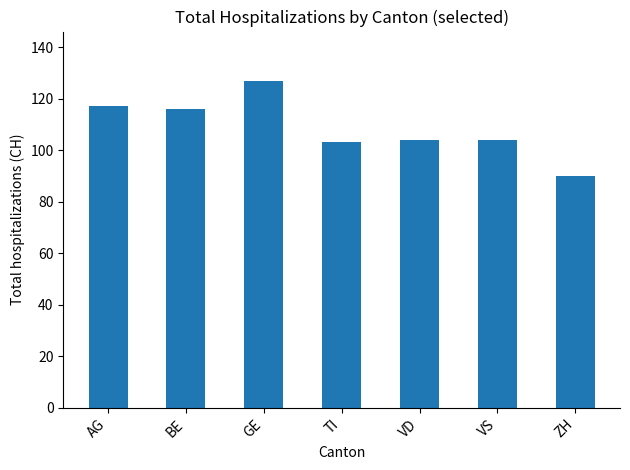

What is the minimum value shown in the chart?

90